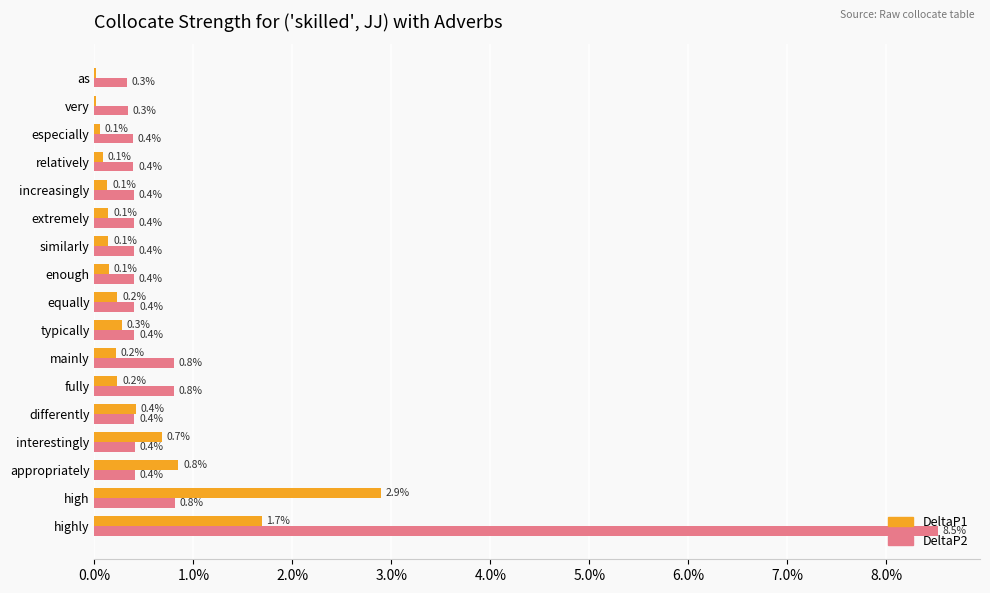

Rank the series by their average value, from highest to lowest.

DeltaP2, DeltaP1